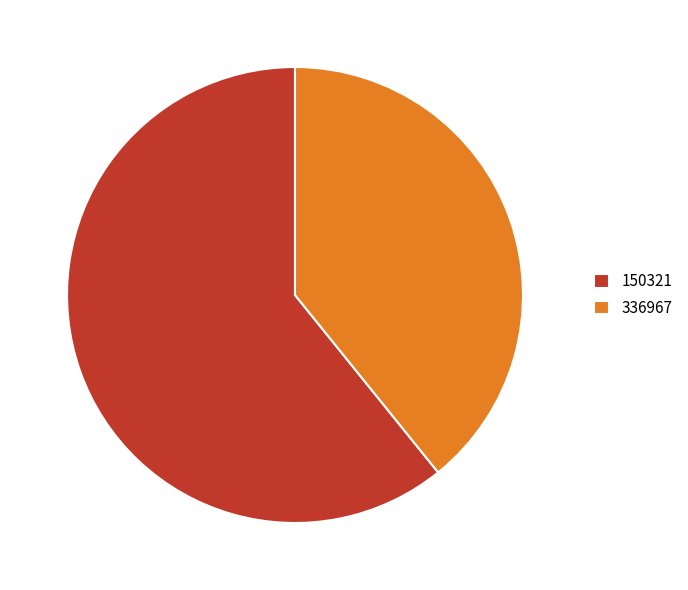

True or false: 150321 accounts for 50% of the total.

False